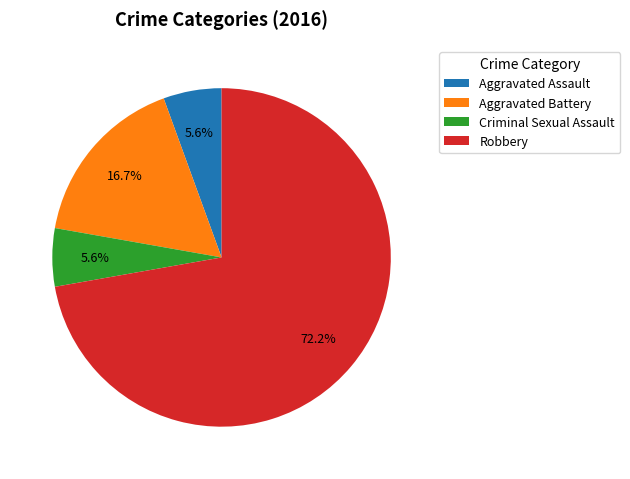

How many slices are in this pie chart?

4